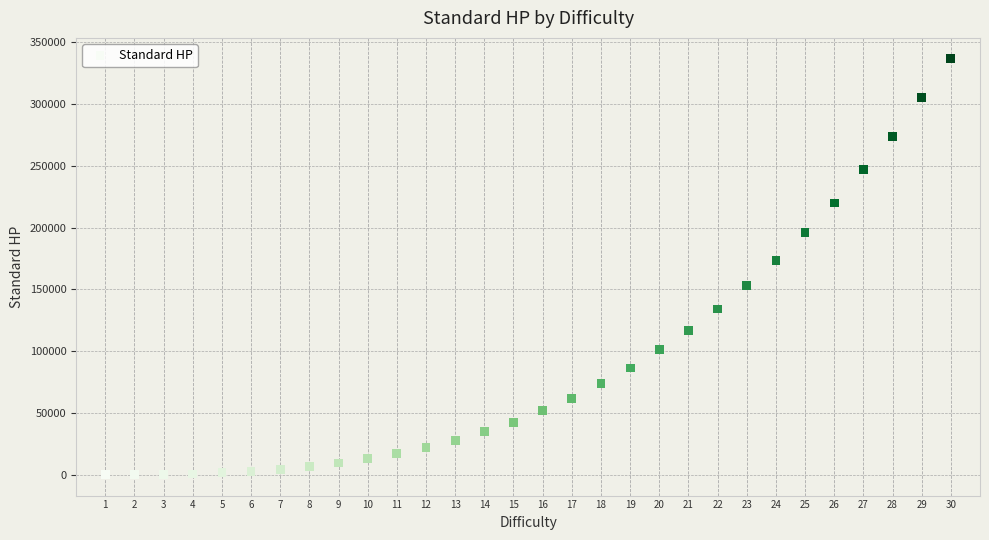

What is the range of X values (max minus min)?

29